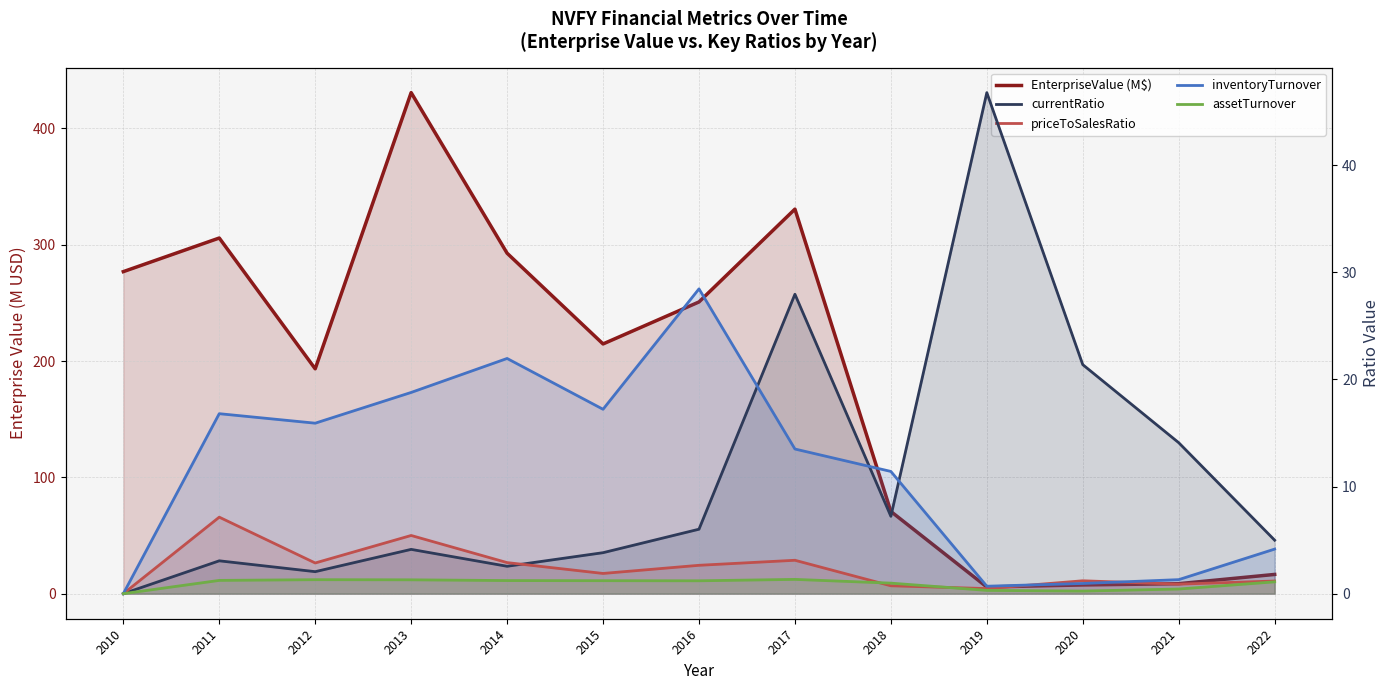

How many times do currentRatio and priceToSalesRatio cross each other?

1